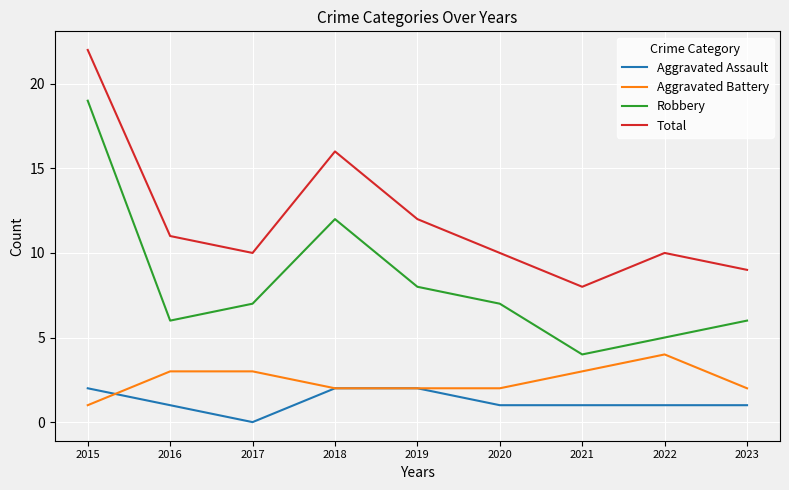

At which category does Total reach its first local peak?

2018